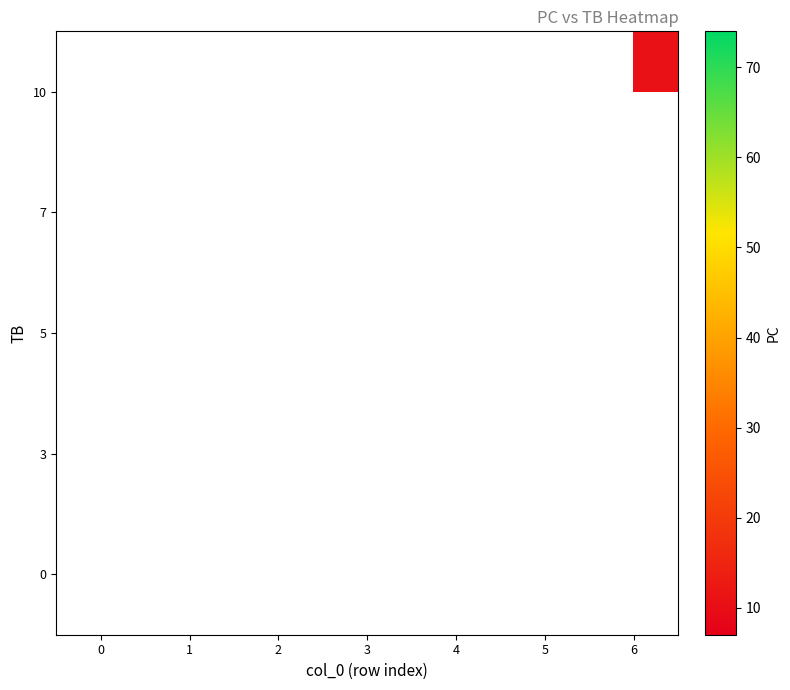

List the labels in order of 0 value, smallest first.

0, 1, 2, 3, 4, 5, 6